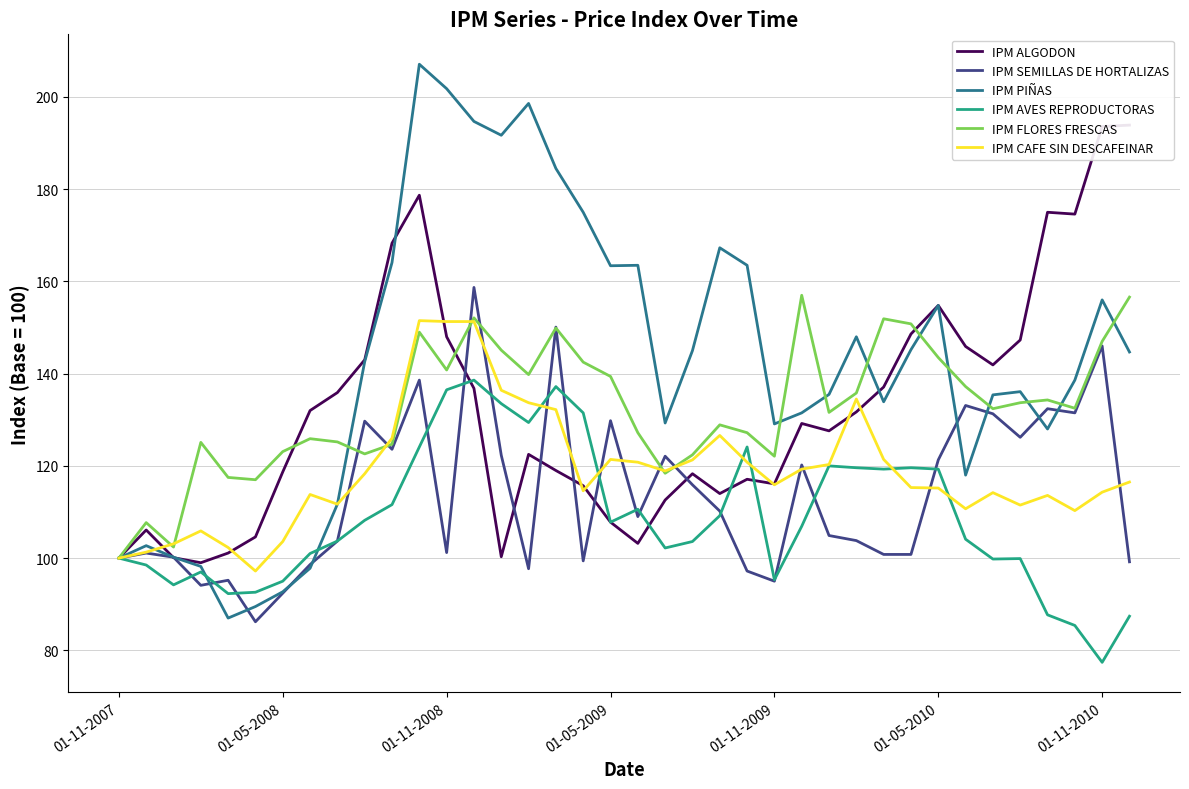

Is the value of IPM SEMILLAS DE HORTALIZAS at 31 greater than the value of IPM PIÑAS at 35?

No